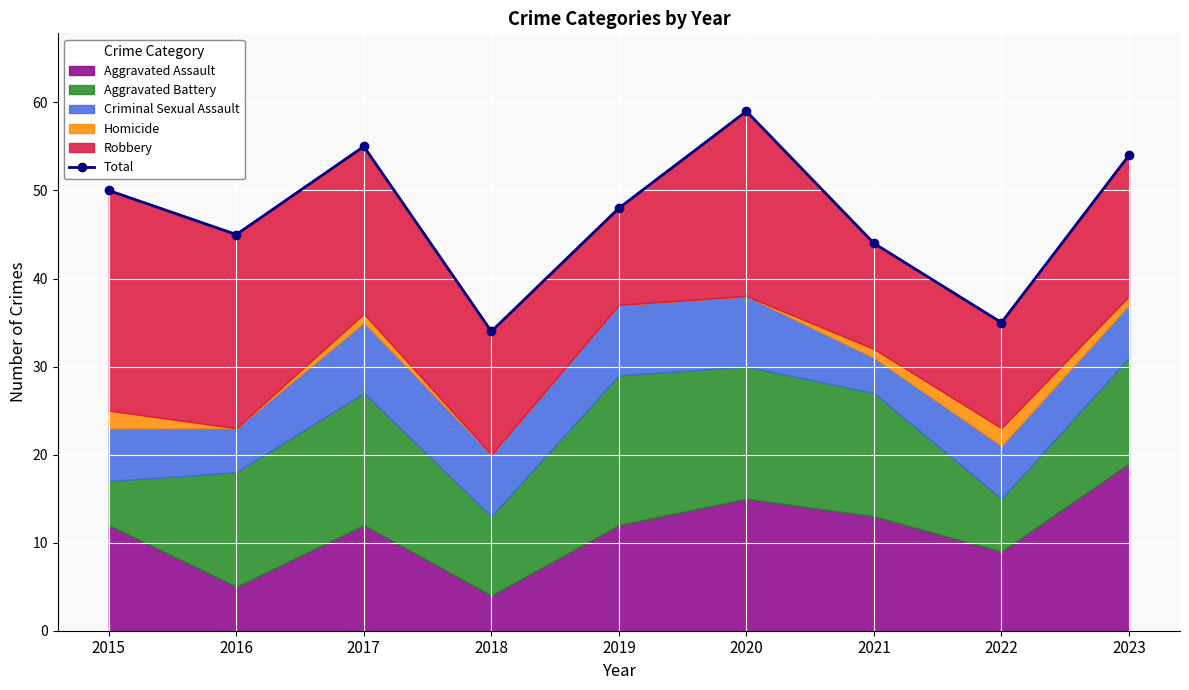

Where is the first local minimum?

2016